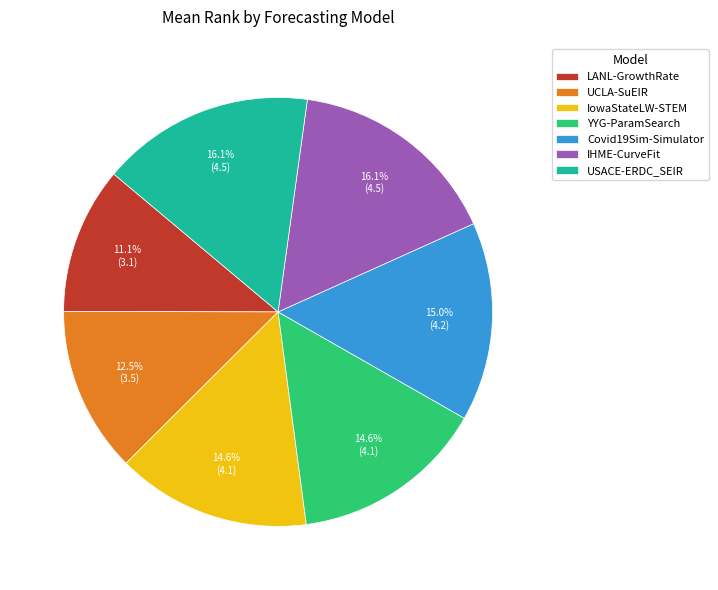

To the nearest percent, what is the combined percentage of USACE-ERDC_SEIR and LANL-GrowthRate?

27%